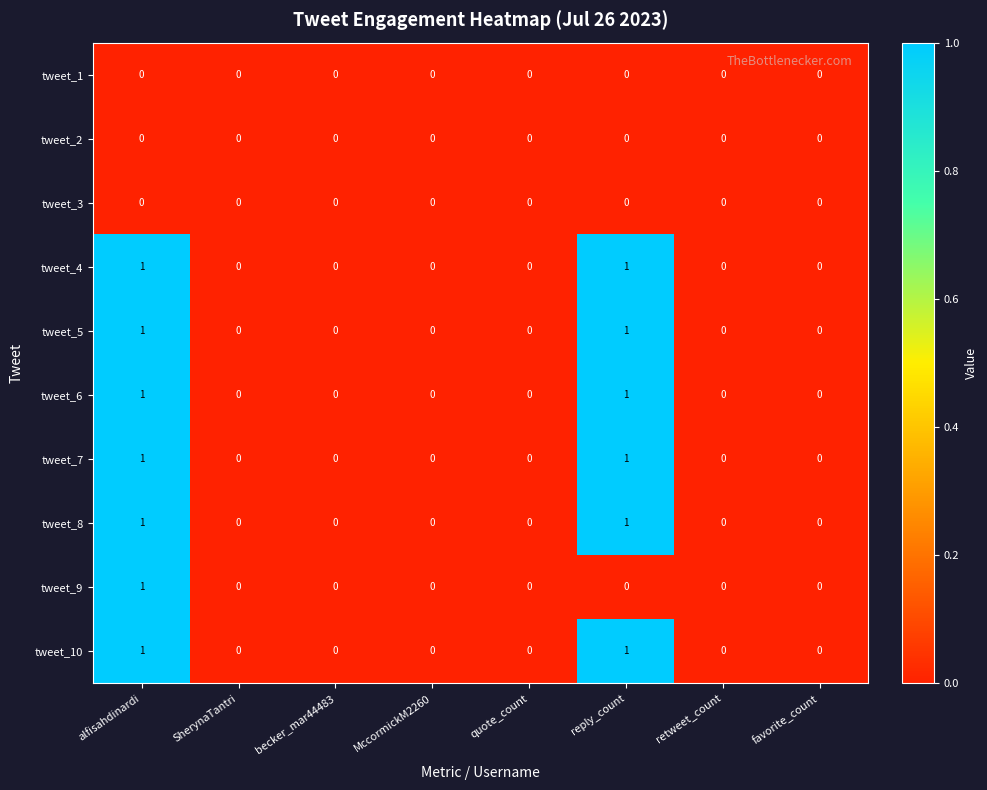

At which category is the sum across all series the highest?

alfisahdinardi